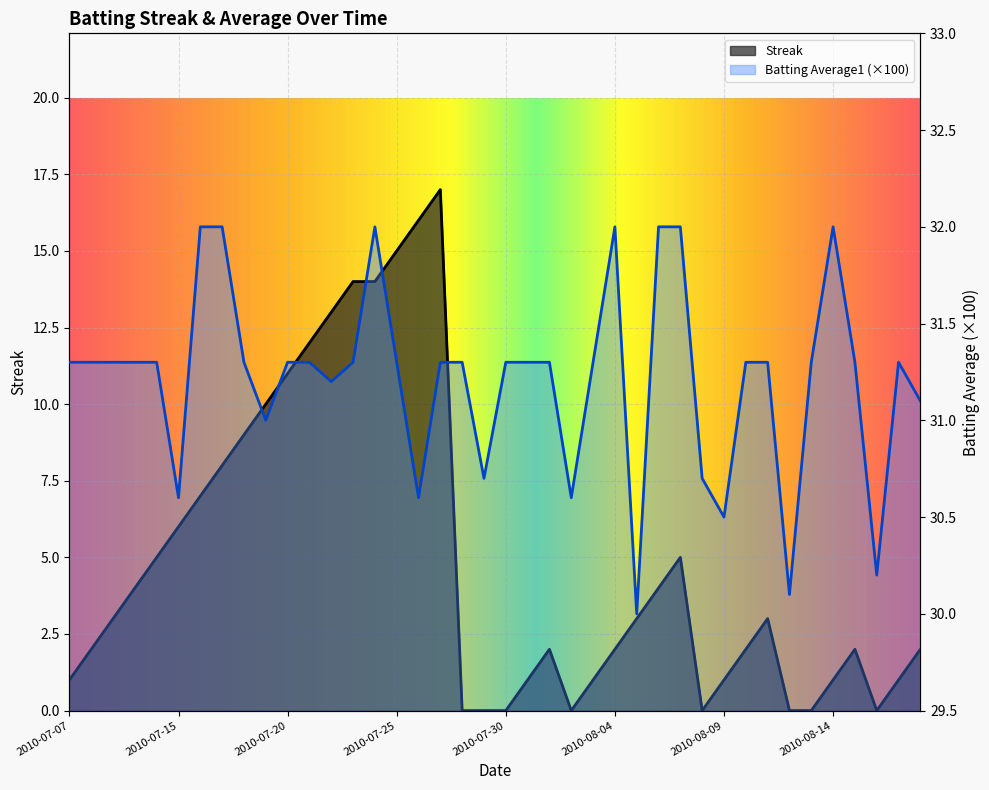

What value does the Batting Average1 series have at 2010-08-05?

30.0